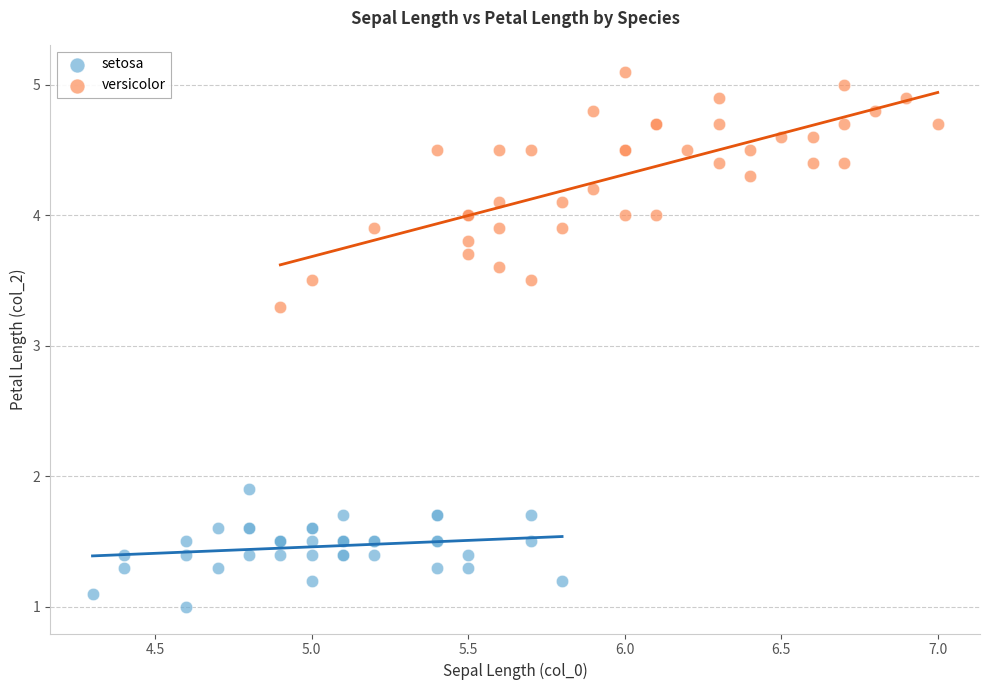

Which series reaches the maximum Y coordinate?

versicolor